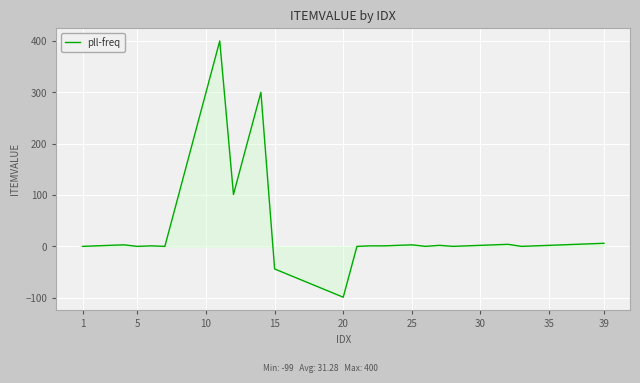

What is the difference between the maximum and minimum values?

499